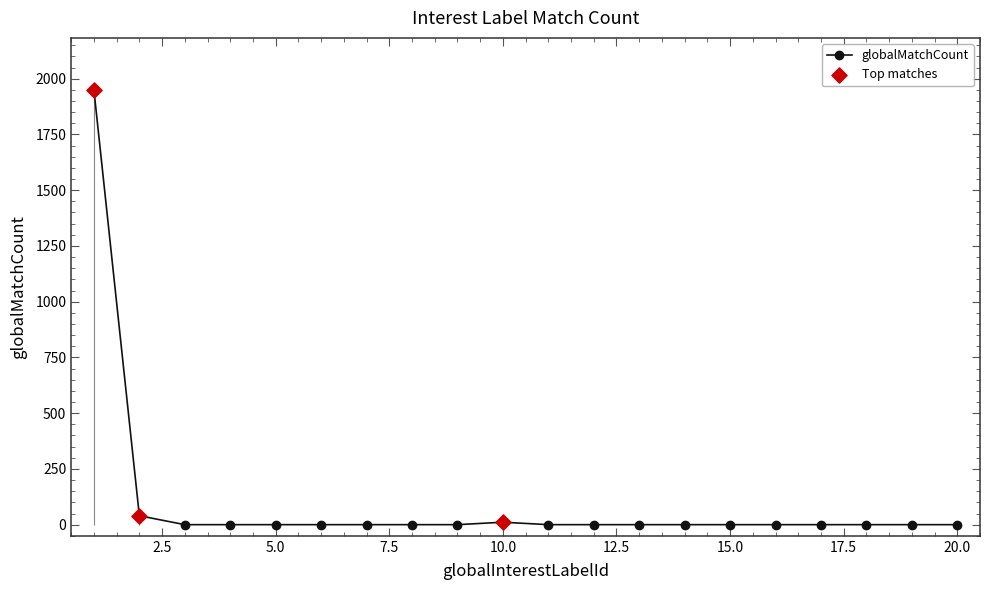

Which has a higher value, 6 or 9?

6